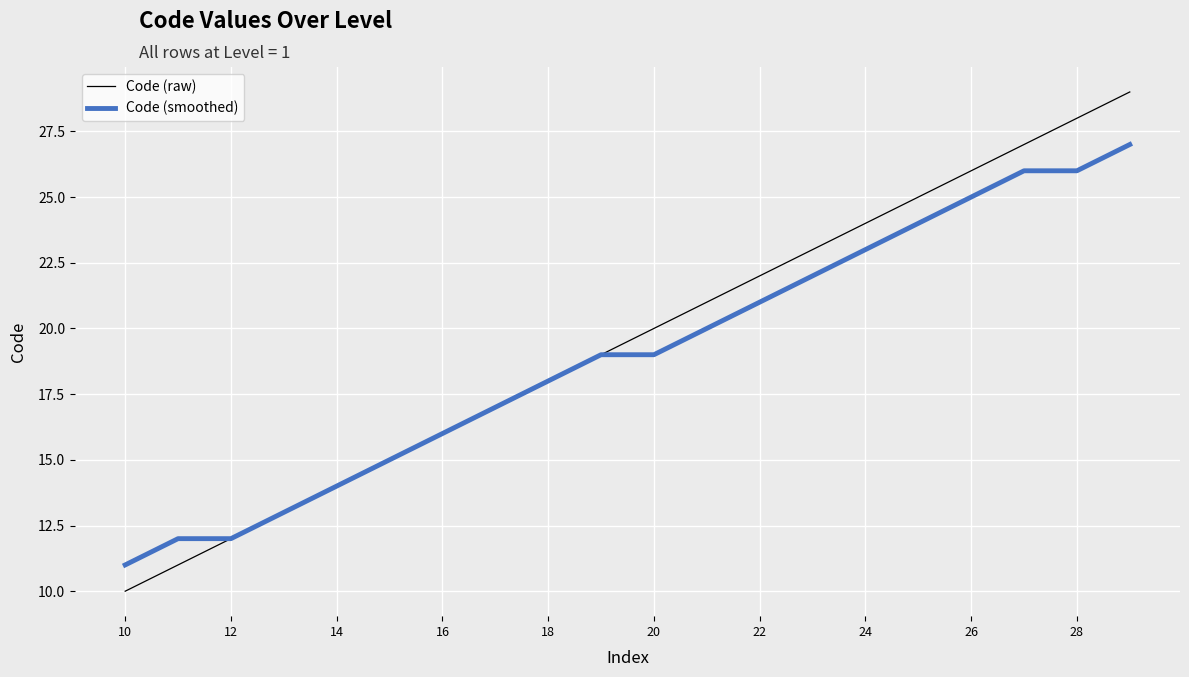

What is the minimum value shown in the chart?

10